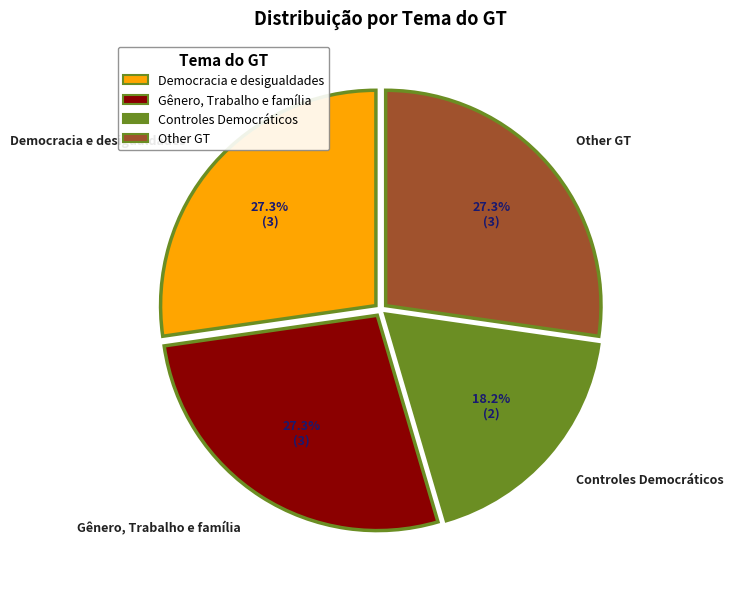

Which category has the smallest portion of the pie?

Controles Democráticos